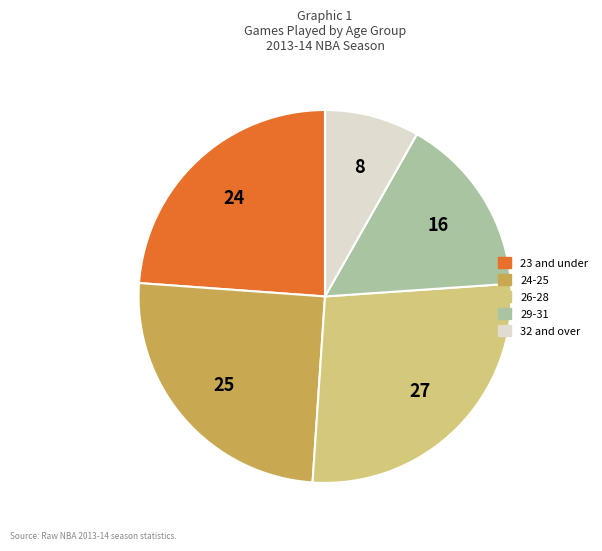

How many slices are in this pie chart?

5